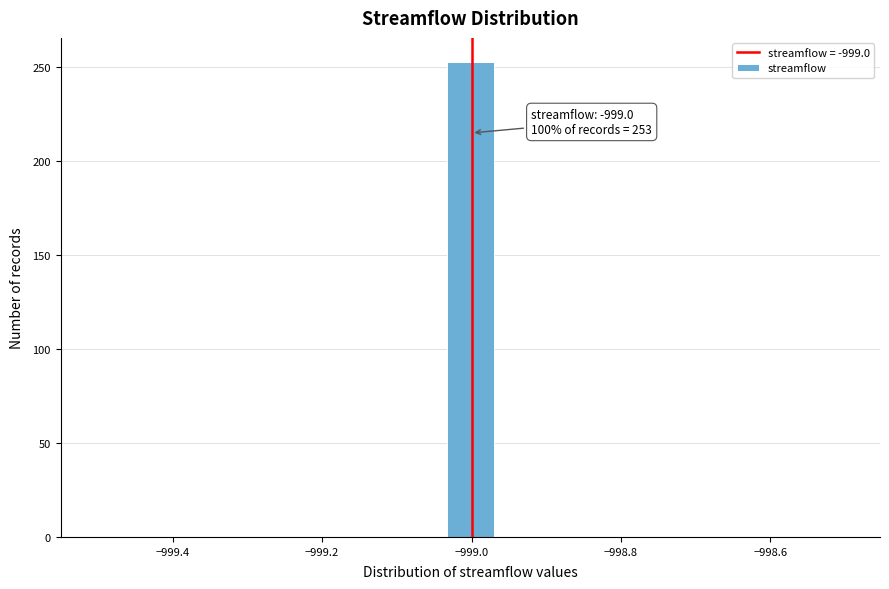

Read against the x-axis, roughly where is the centre of the tallest bar?

-999.00